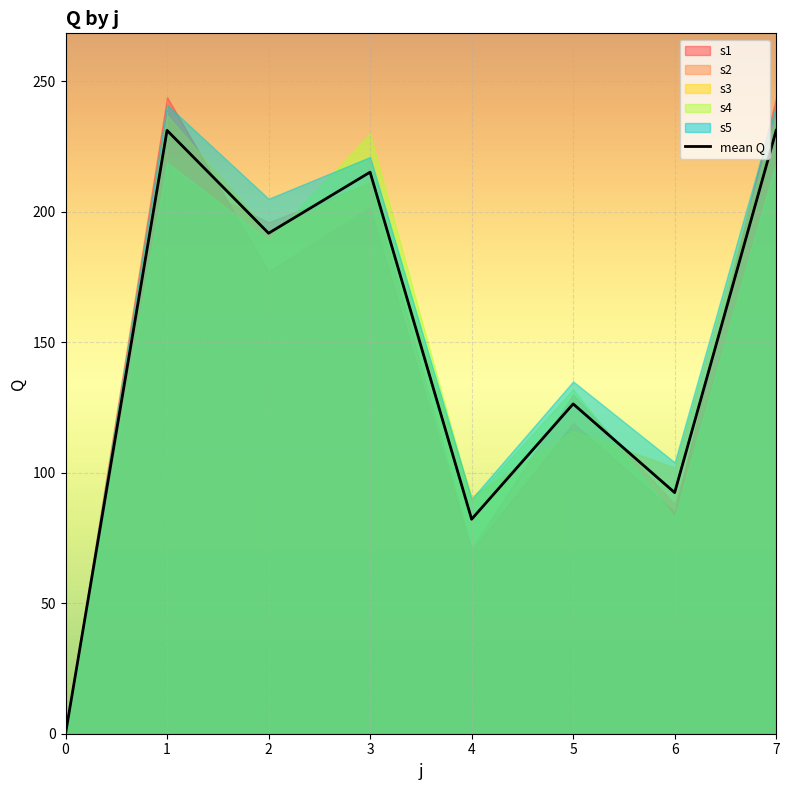

The chart shows a value of 140.7 at 3. True or false?

False